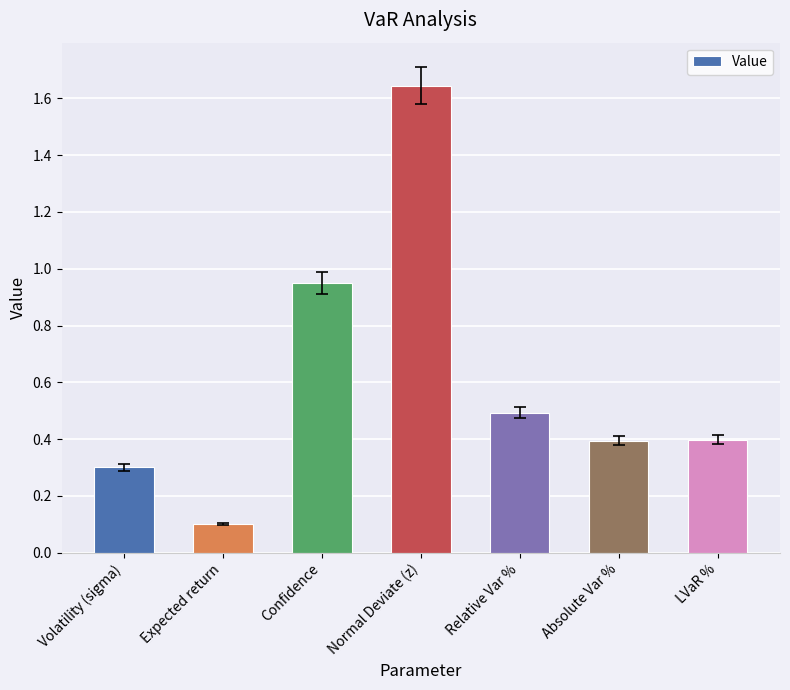

Are the bars grouped side by side (vs. stacked)?

No